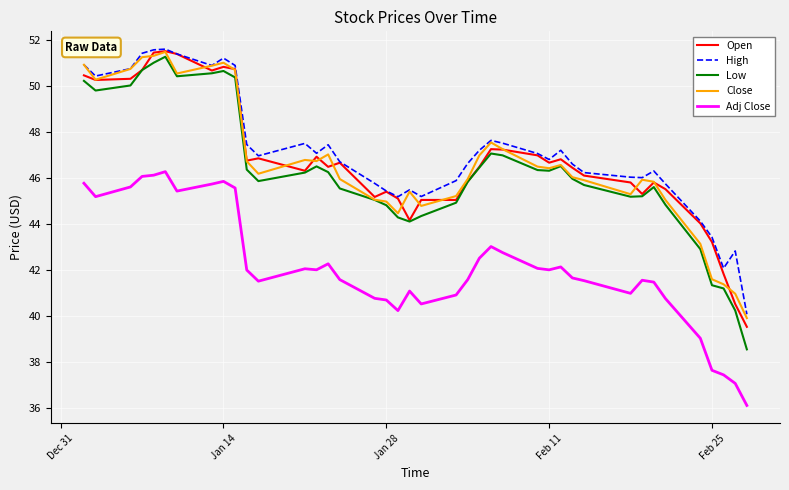

Which series has the widest spread of values?

Low